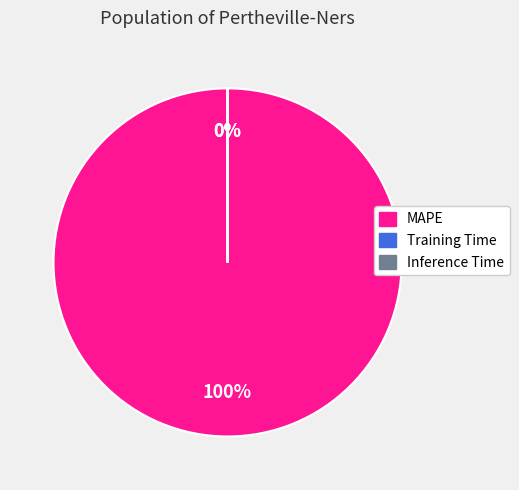

To the nearest percent, what portion does MAPE represent?

100%